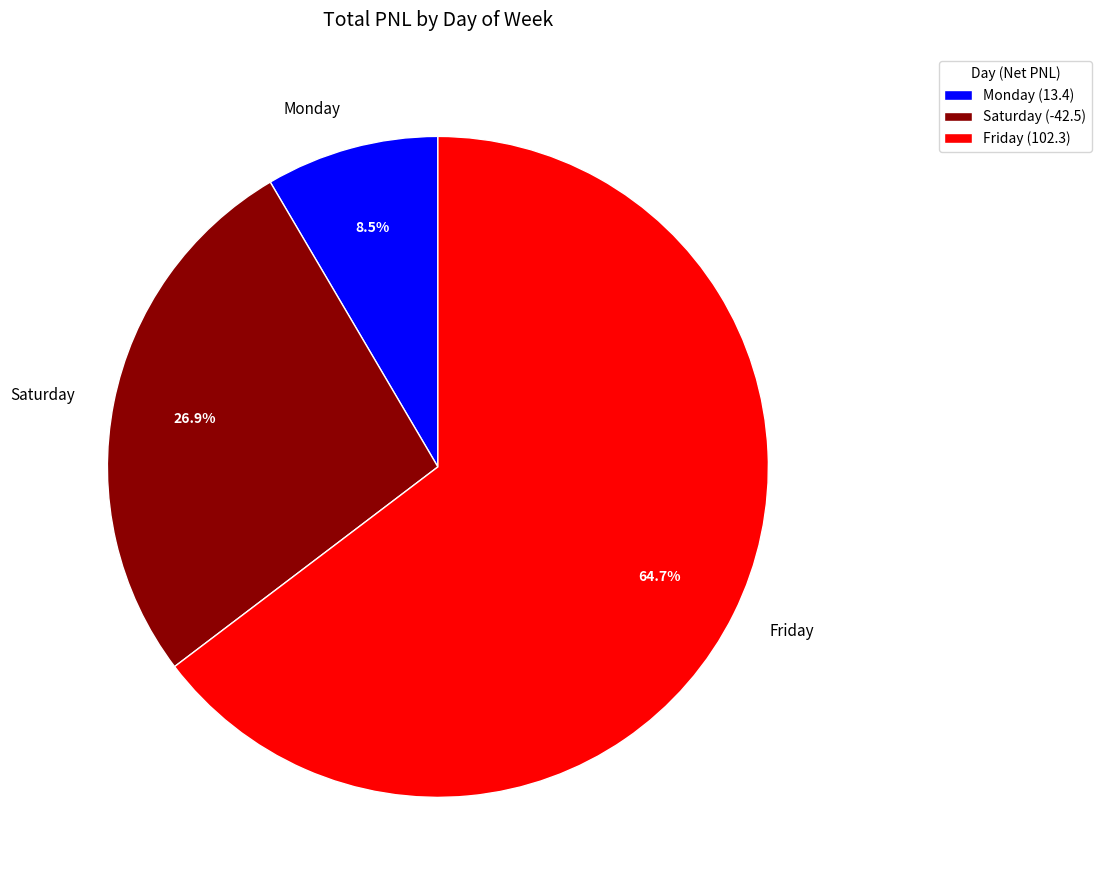

What percentage do Friday and Monday together represent?

73.1%